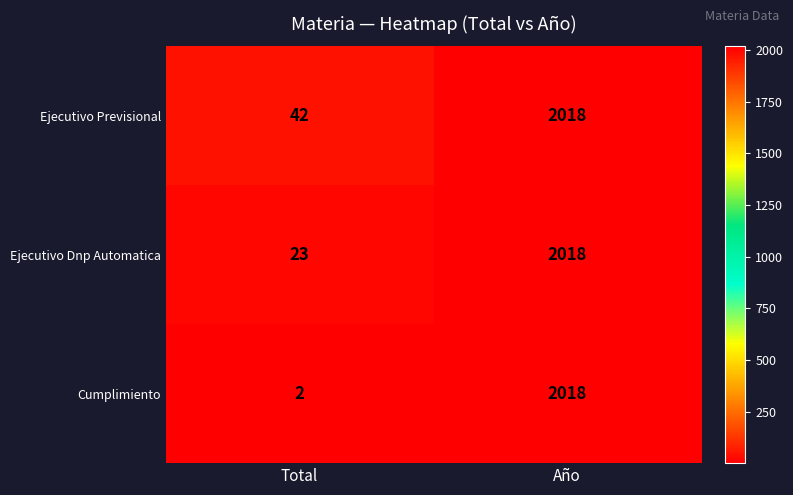

How many data points does each series have?

2